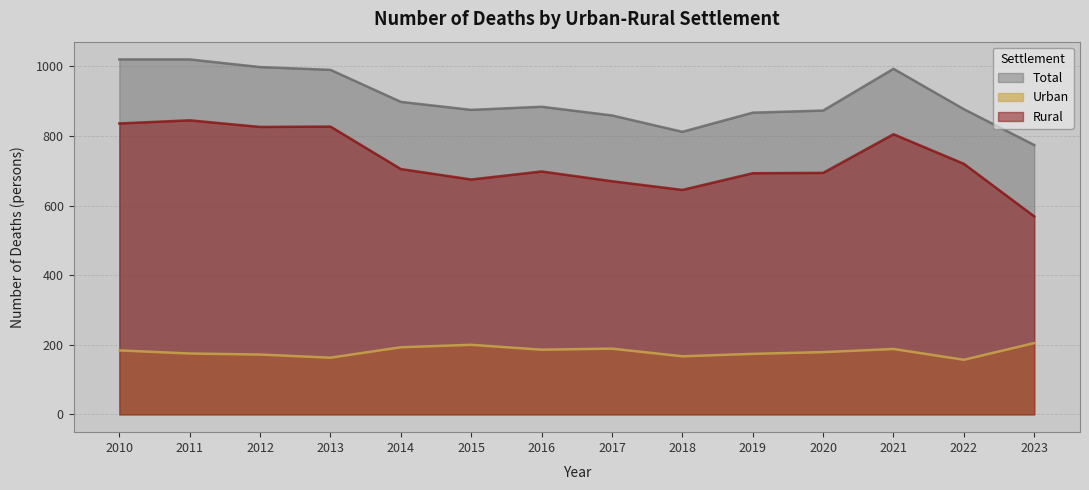

What value does the Urban series have at 2014, to the nearest 5?

195